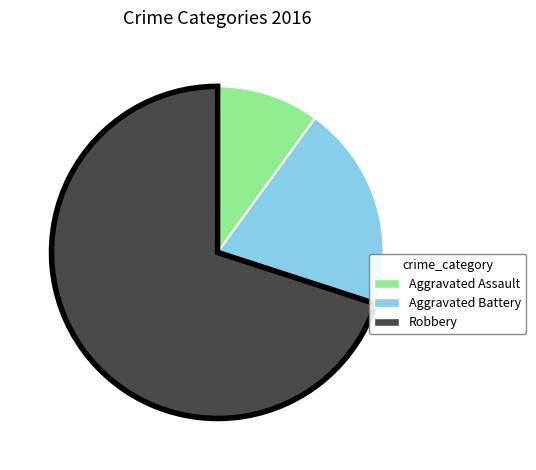

True or false: Aggravated Battery accounts for 20% of the total.

True